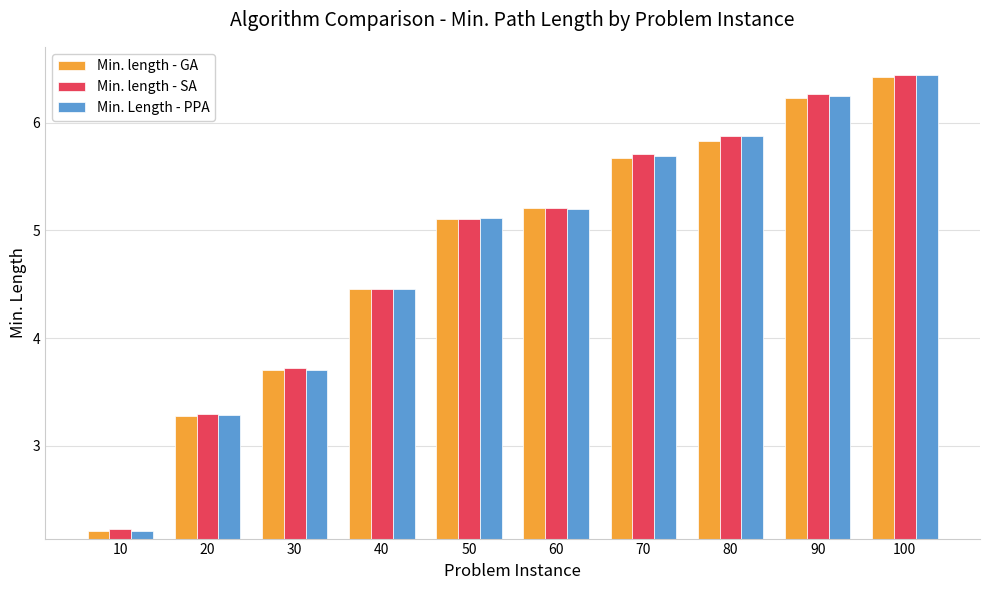

Which category has the highest value in the Min. Length - PPA series?

100